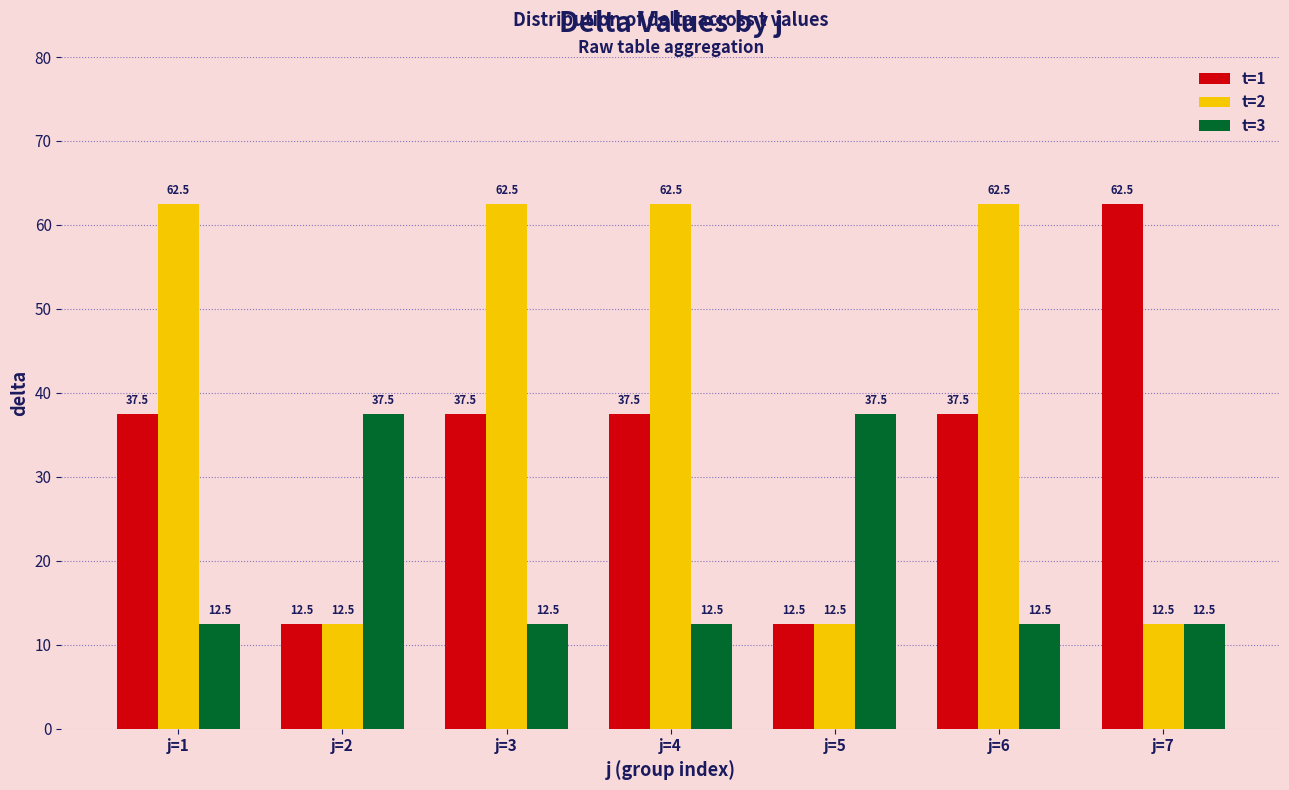

List the series in order of their overall mean, lowest first.

t=3, t=1, t=2